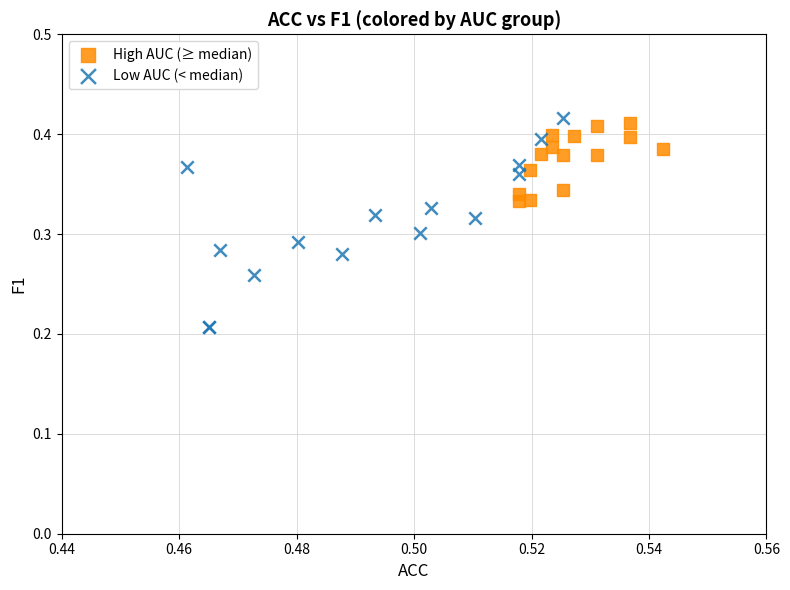

What are all the series names shown in the legend?

High AUC (≥ median), Low AUC (< median)